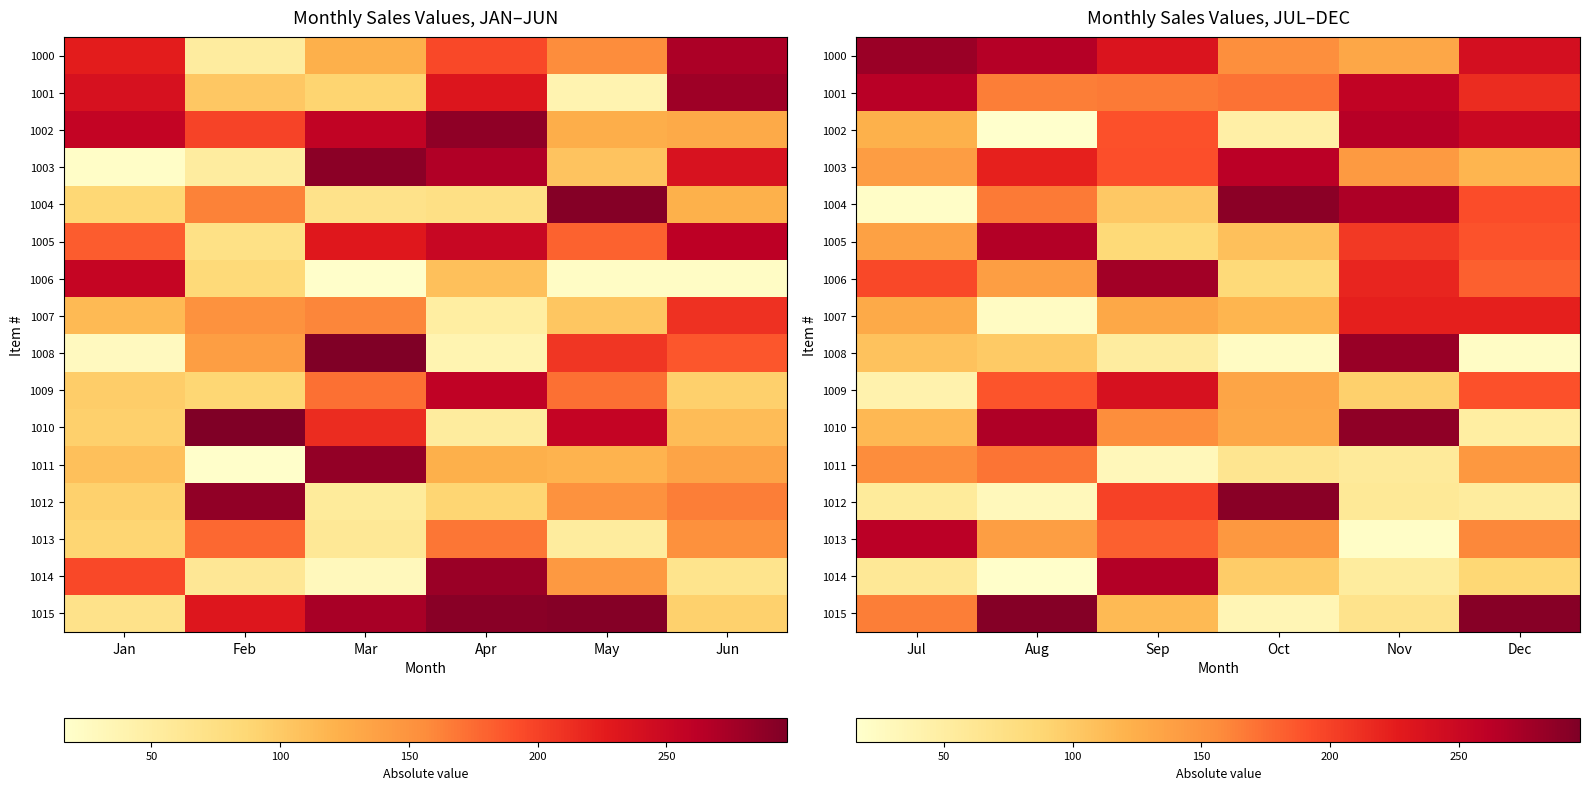

At how many categories does at least one series exceed 102?

6